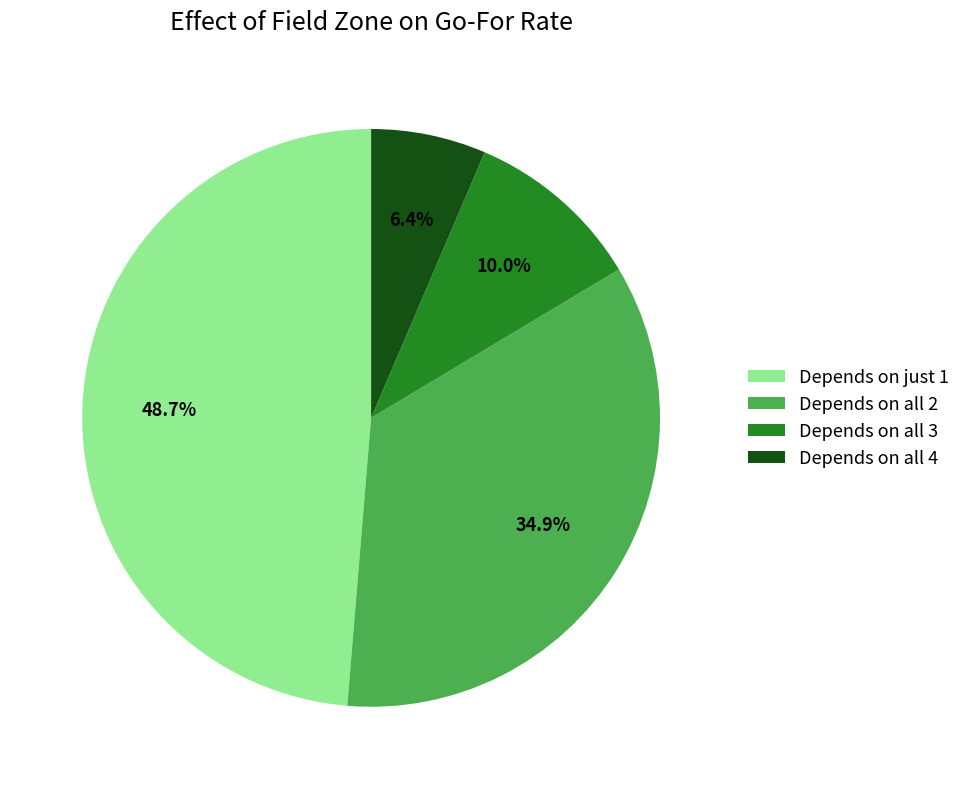

Is the sum of Depends on all 3 and Depends on all 4 greater than half?

No